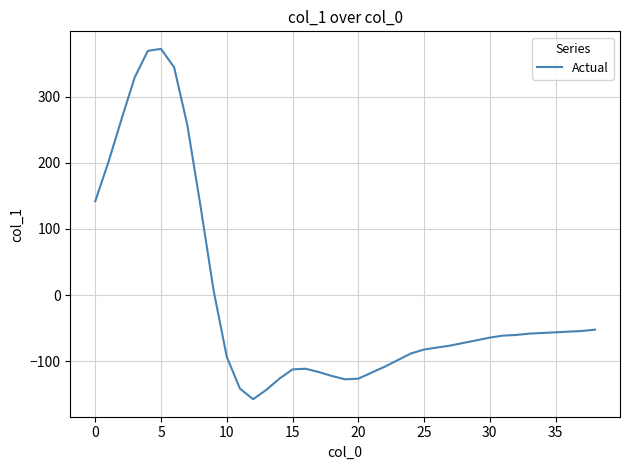

What is the smallest value displayed?

-157